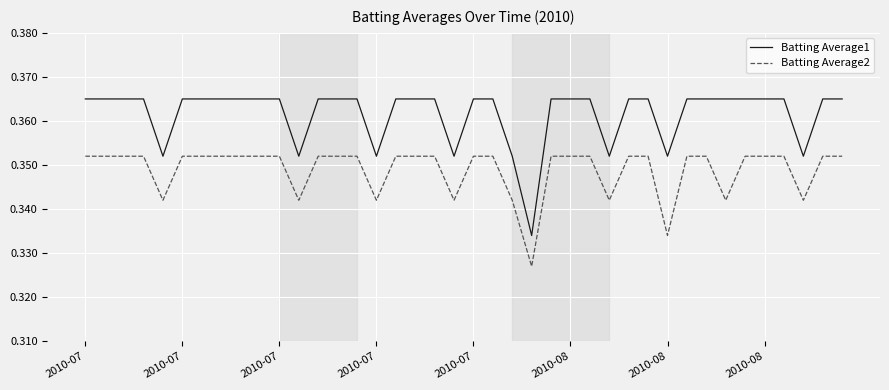

True or false: Batting Average2 and Batting Average1 intersect in this chart.

False